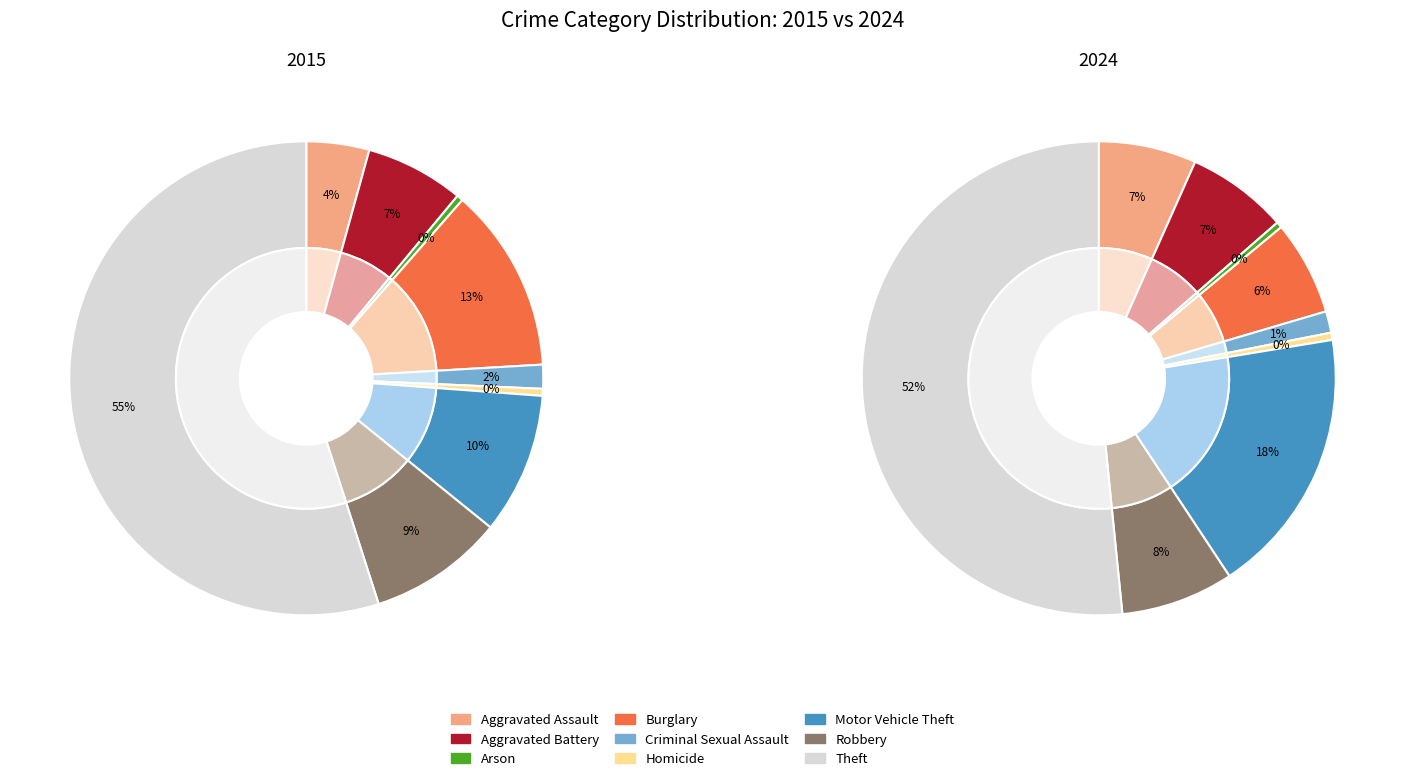

What percentage is NOT represented by Criminal Sexual Assault?

98.4%